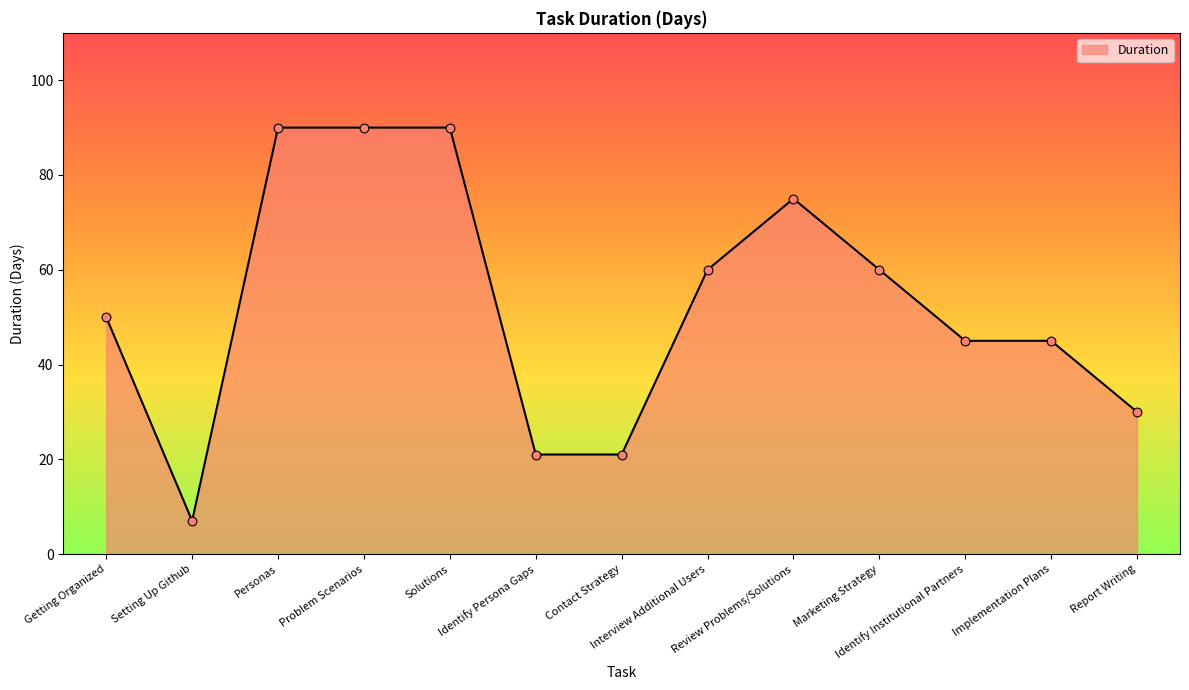

What is the change in value from Interview Additional Users to Report Writing?

-30